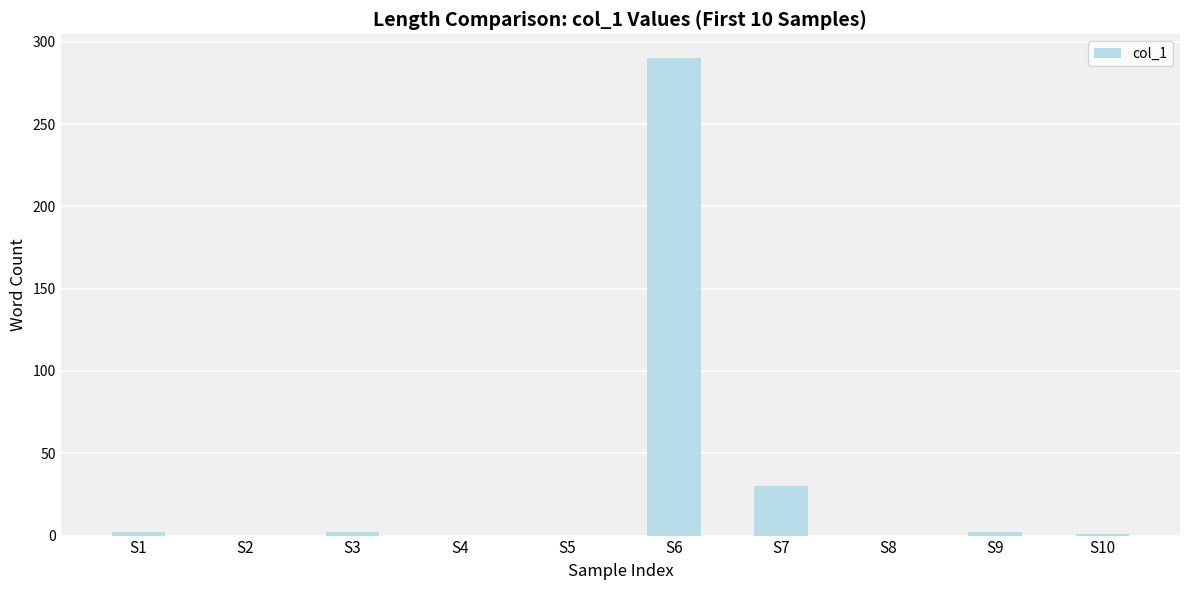

Count the number of data series in this chart.

1